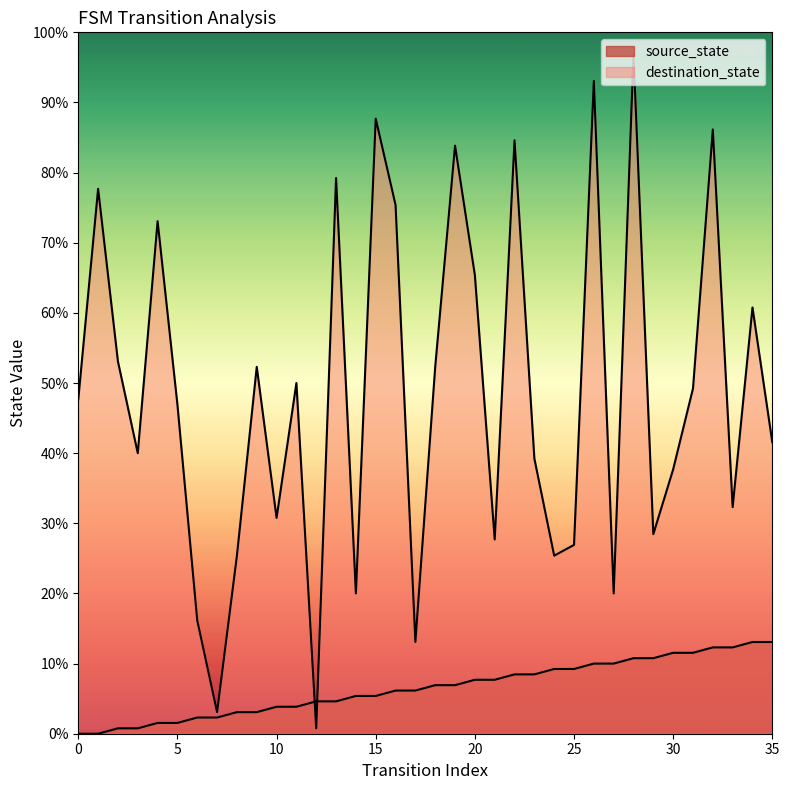

Where does the destination_state series first go above 62?

1